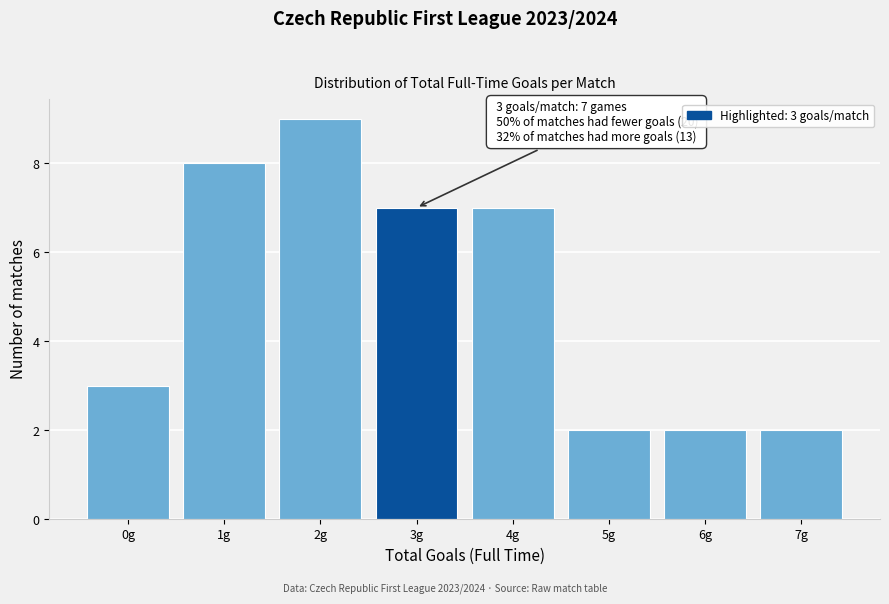

Reading left to right, transcribe all the data shown in this chart.

0g=3	1g=8	2g=9	3g=7	4g=7	5g=2	6g=2	7g=2